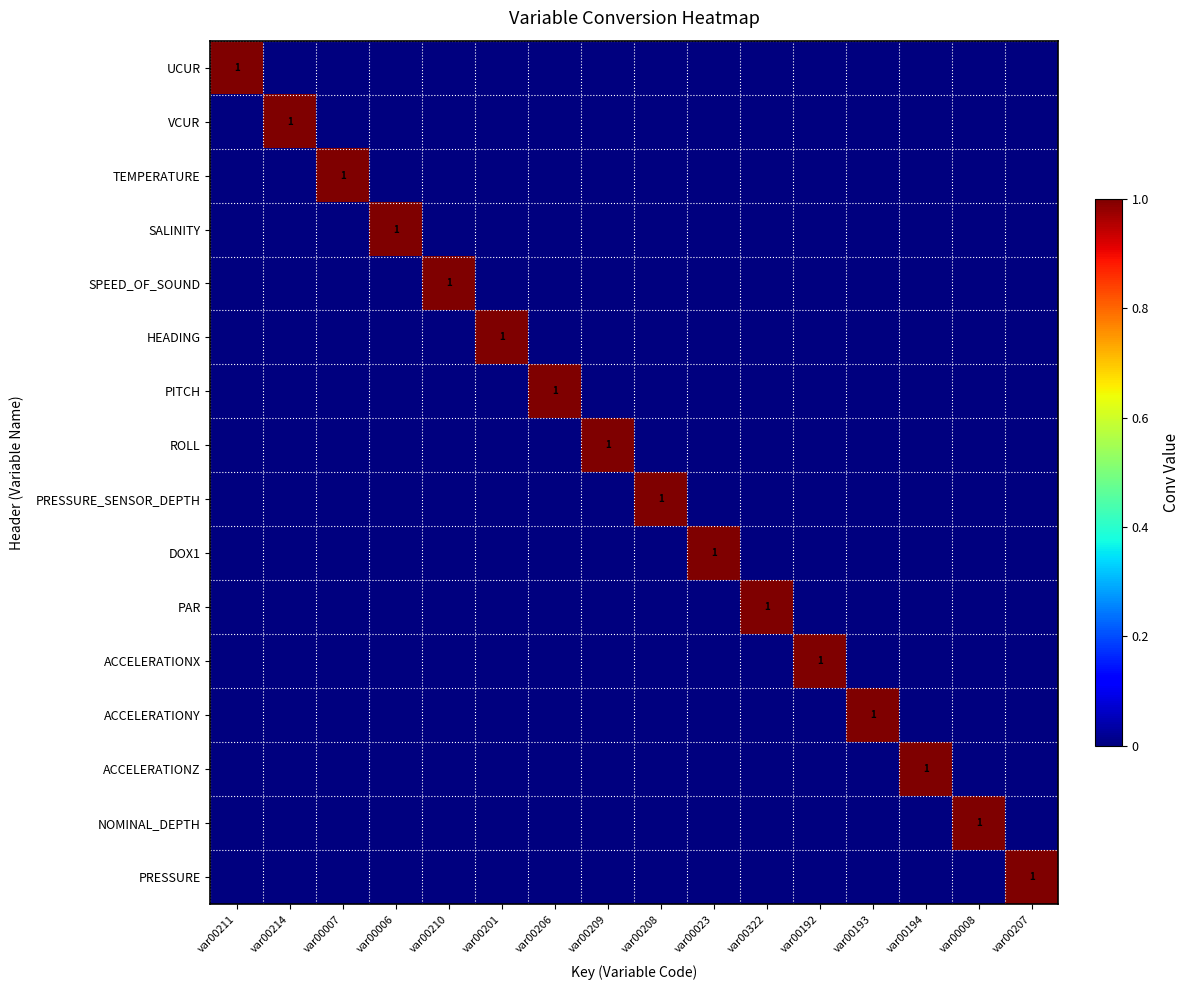

The PAR series shows 2 at var00322. True or false?

False